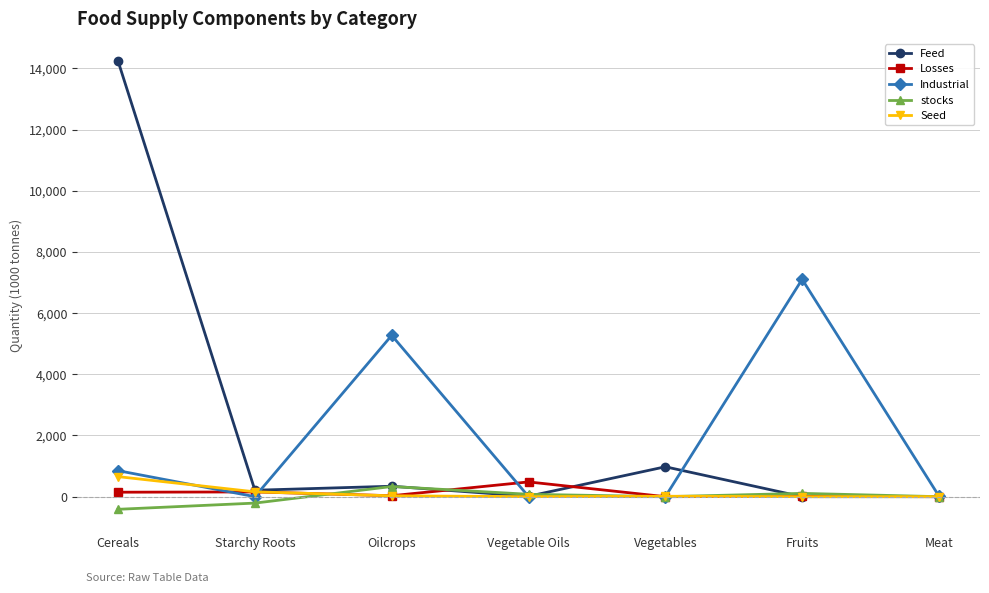

True or false: Feed has a value of 0 at Meat.

True